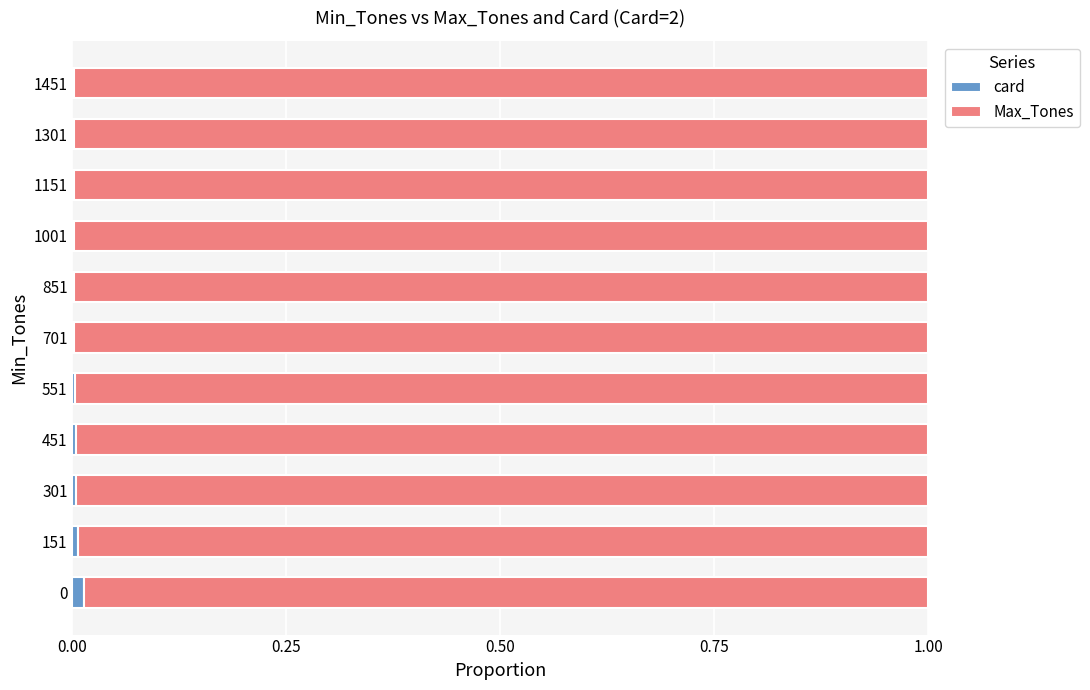

Count the number of data series in this chart.

2